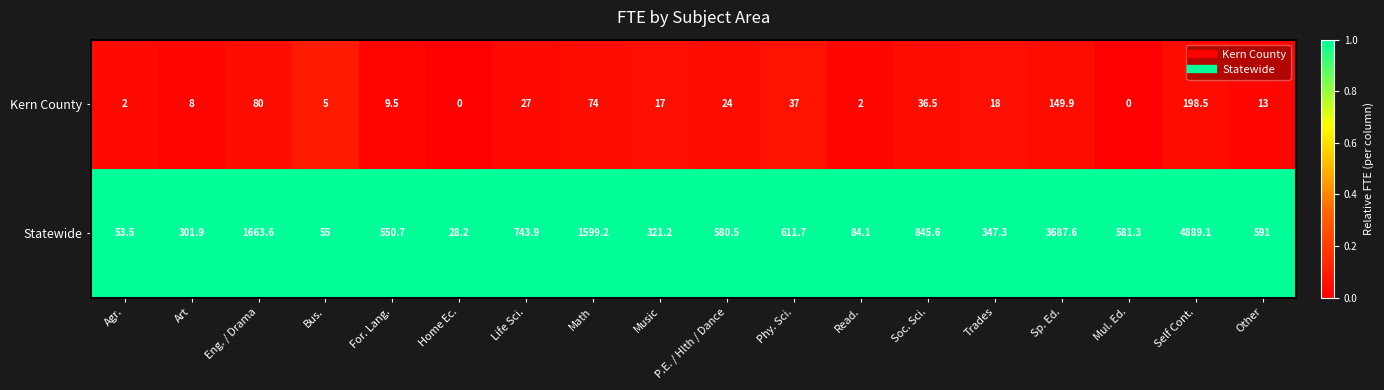

Where does the Statewide series first go above 581?

Eng. / Drama